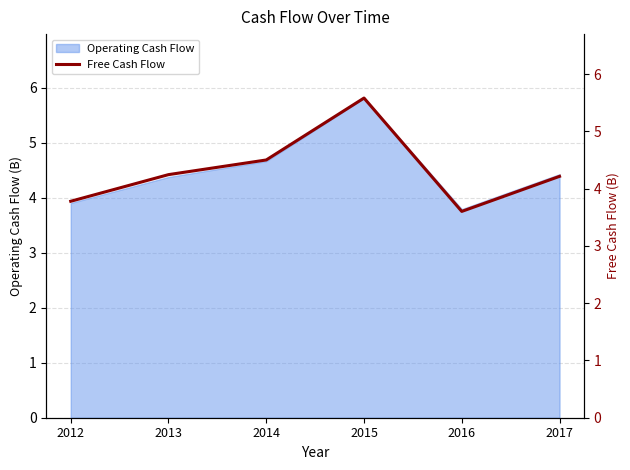

How many points are lower than both their immediate neighbors (excluding endpoints)?

1